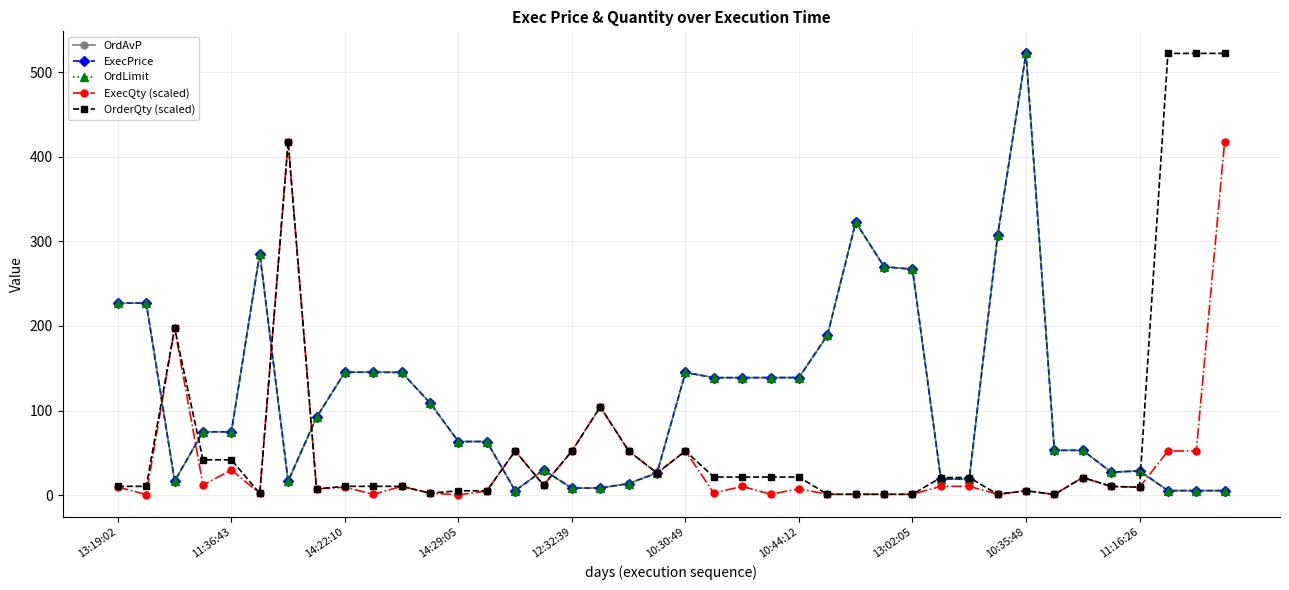

True or false: OrdLimit has more than 1 interior local peaks.

True